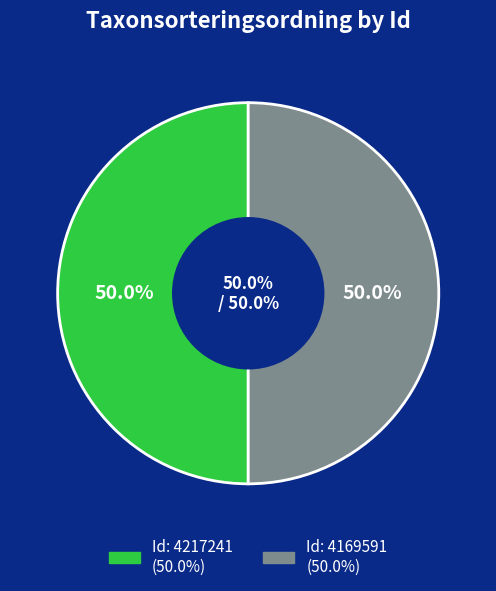

Which slice is the smallest?

4169591